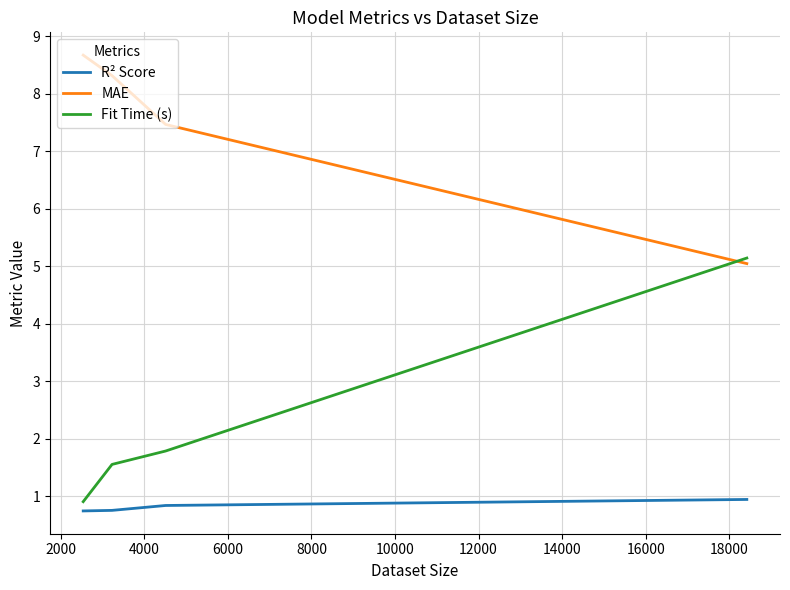

How many lines are shown in the chart?

3